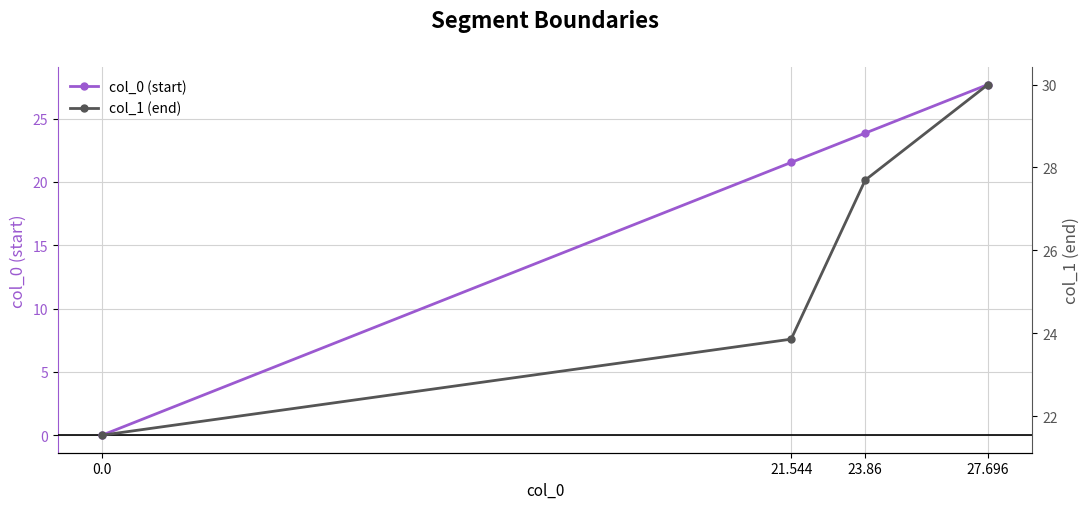

Rank the categories by col_1 (end) value from lowest to highest.

0.0, 21.544, 23.86, 27.696